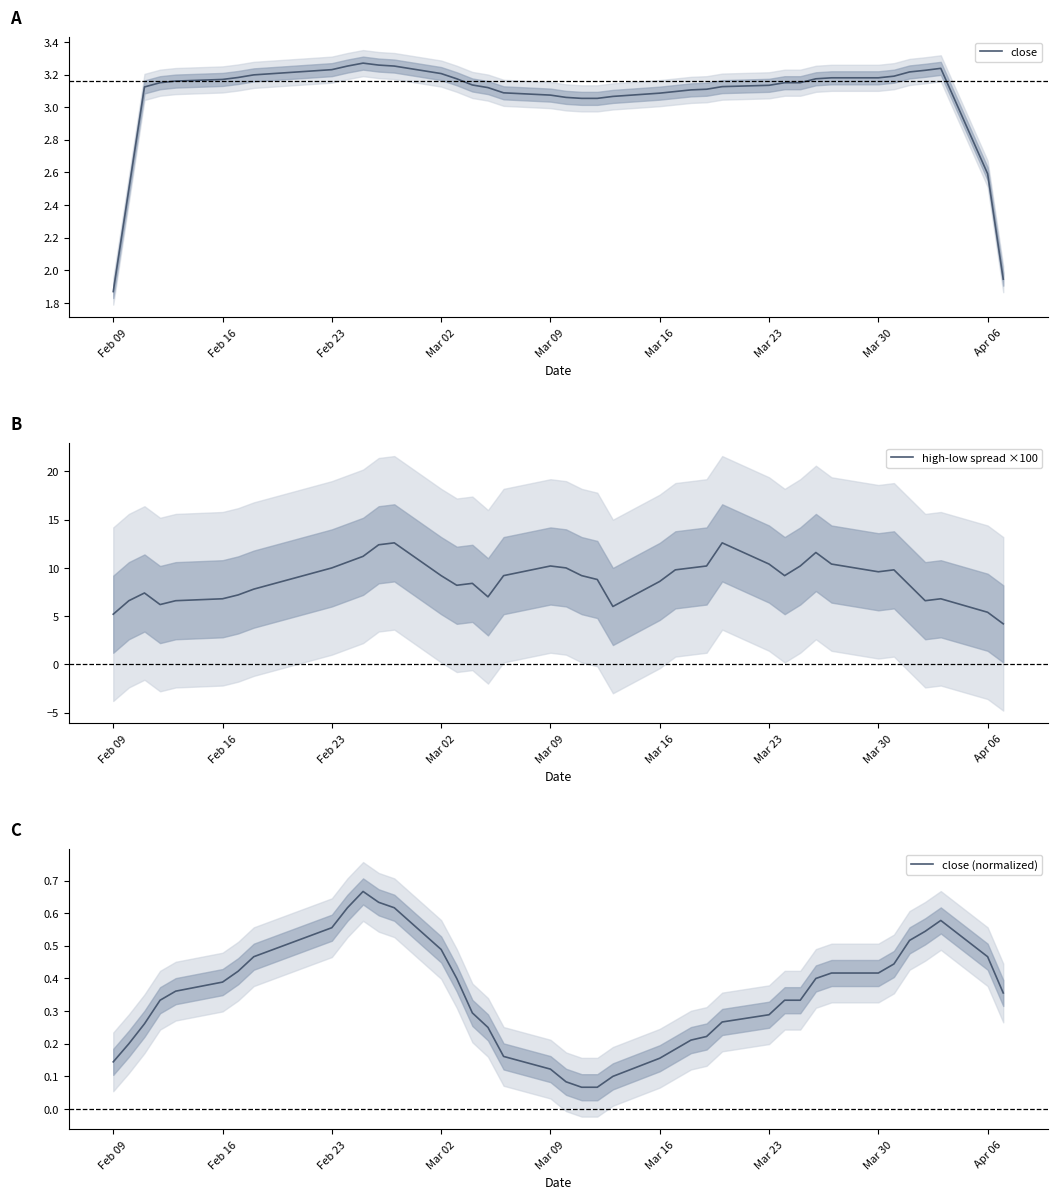

Which category has the lowest value in the close series?

Feb 09